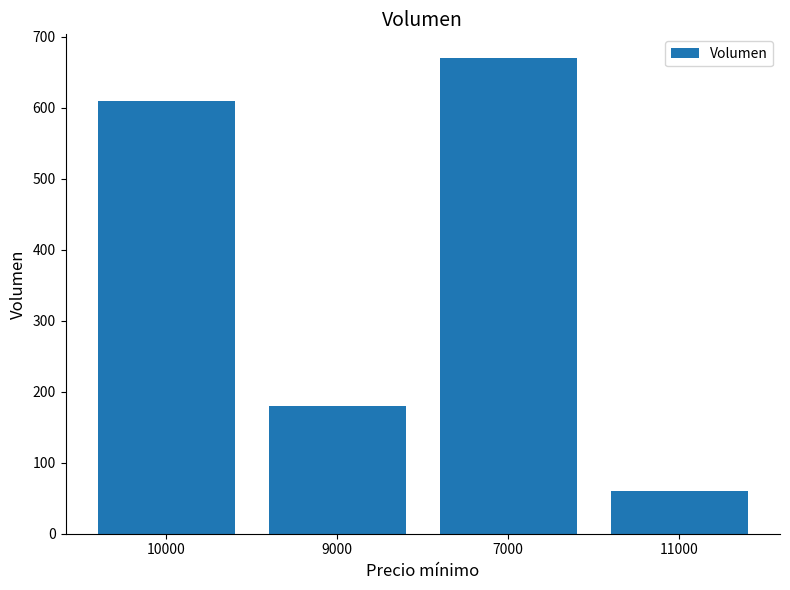

What position from the left is 11000?

4